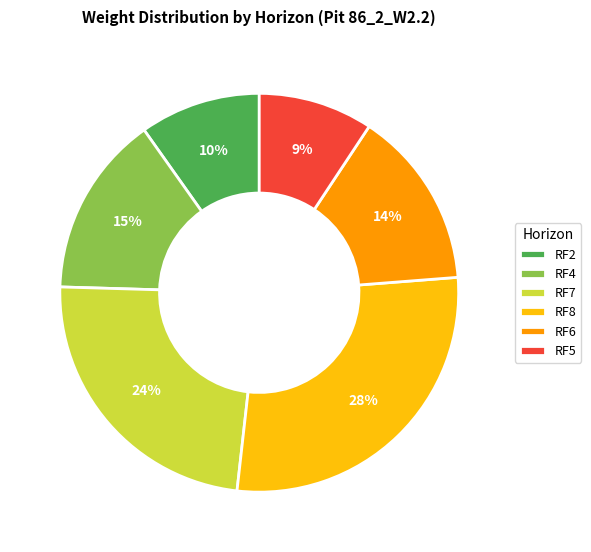

Is RF2 the majority of the pie?

No